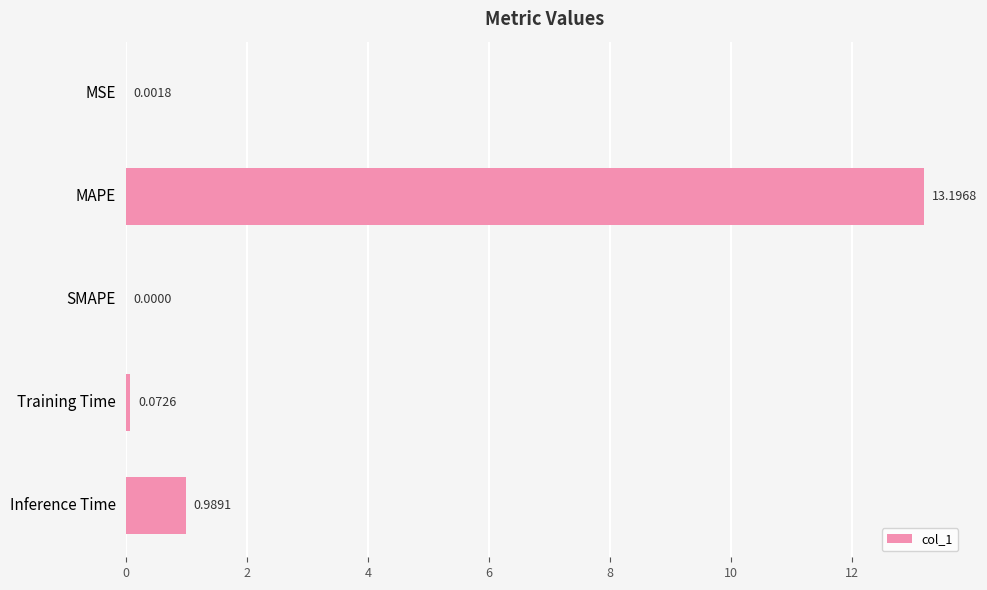

What is the sum of all values?

14.3